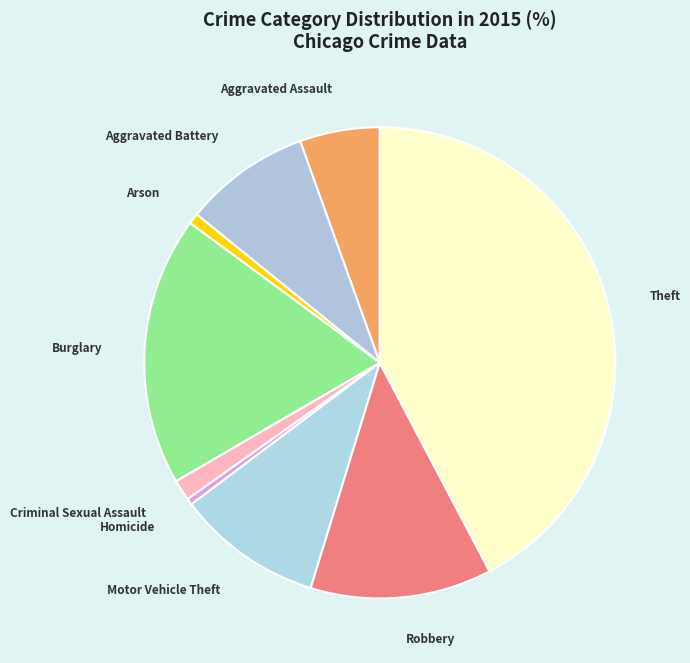

Count the number of slices in the pie.

9